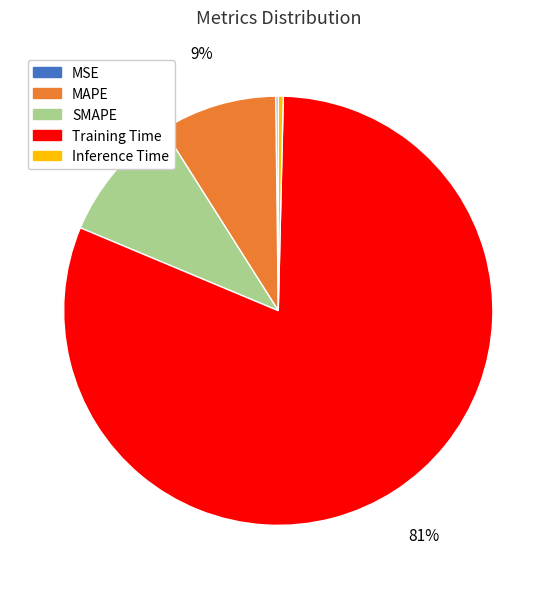

Does any single category account for the majority?

Yes